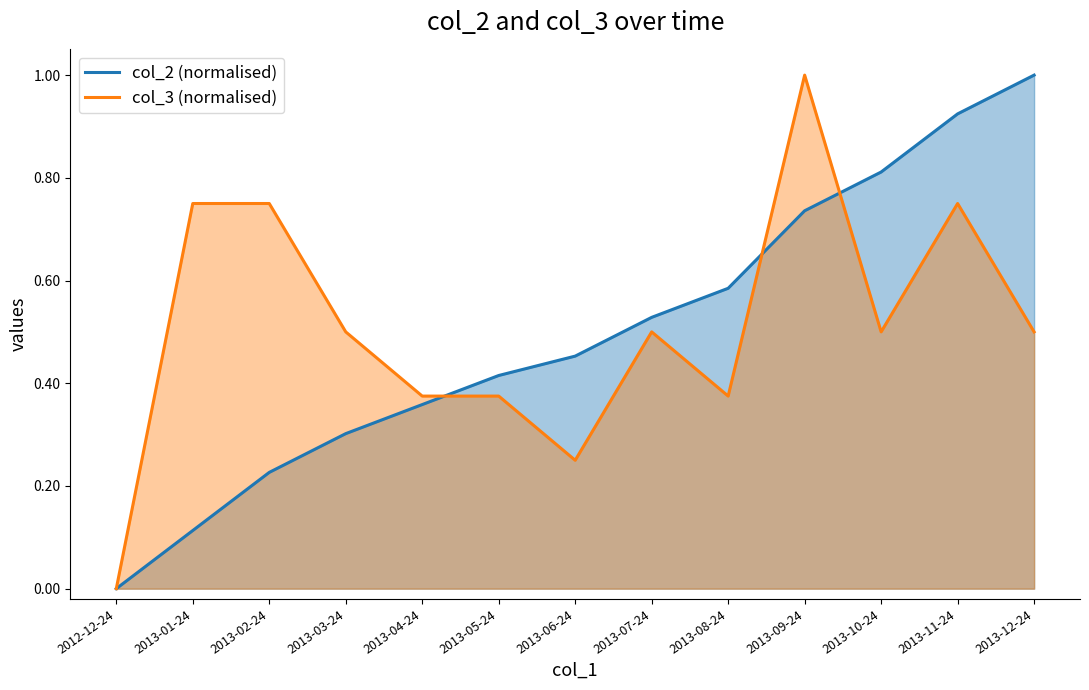

At which category is the sum across all series the highest?

2013-09-24